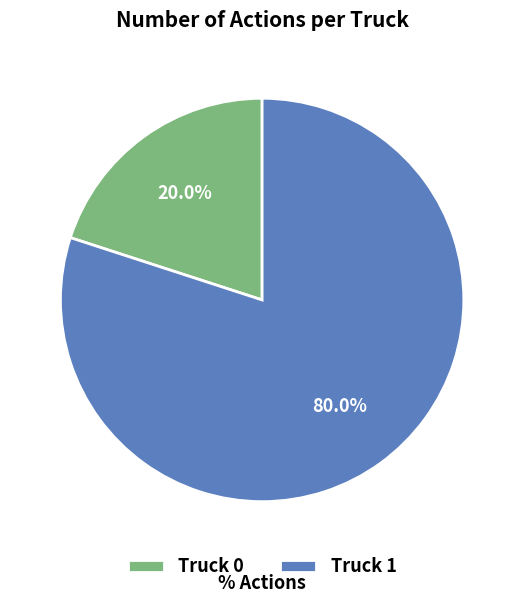

The Truck 0 slice represents 20% of the pie. True or false?

True